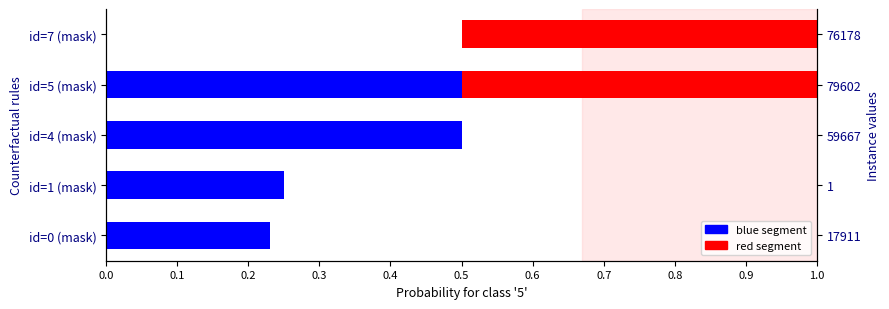

Is it true that blue segment equals 0.3 at id=0 (mask)?

False